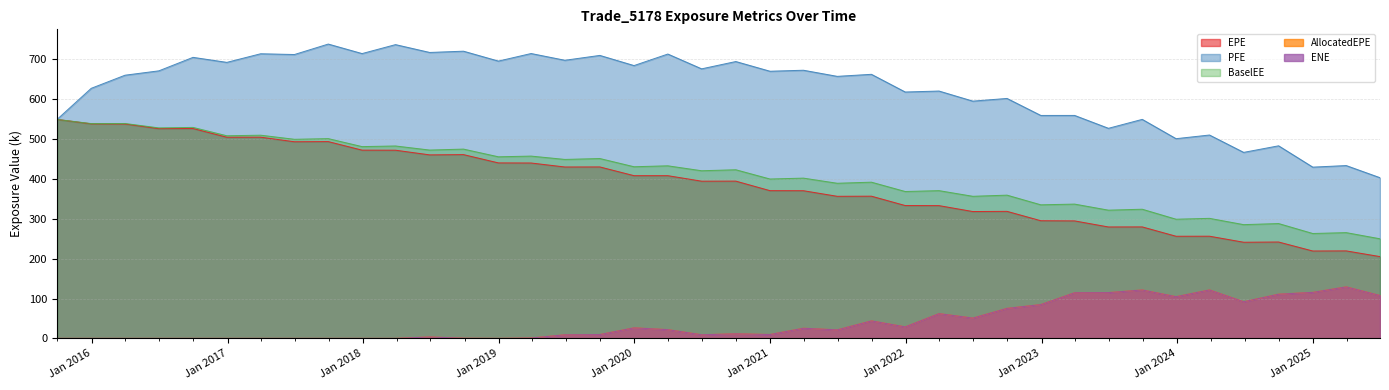

What is the difference between the maximum and minimum values in the BaselEE series?

299.3